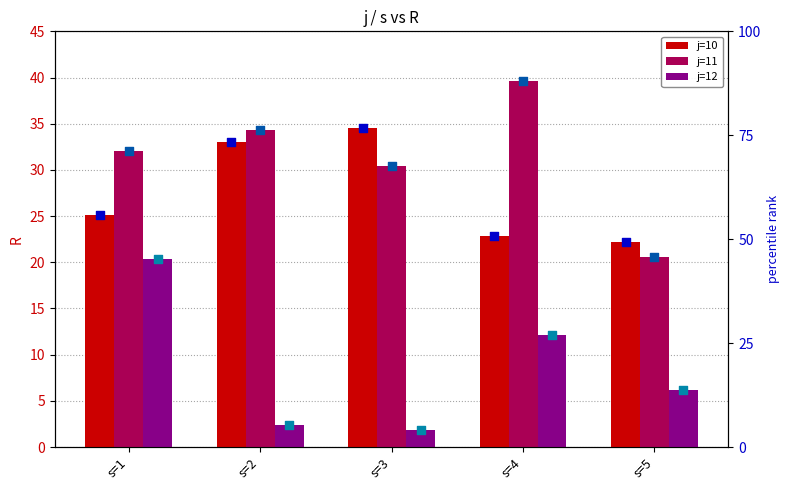

What is the total value across all series at s=3?

133.6